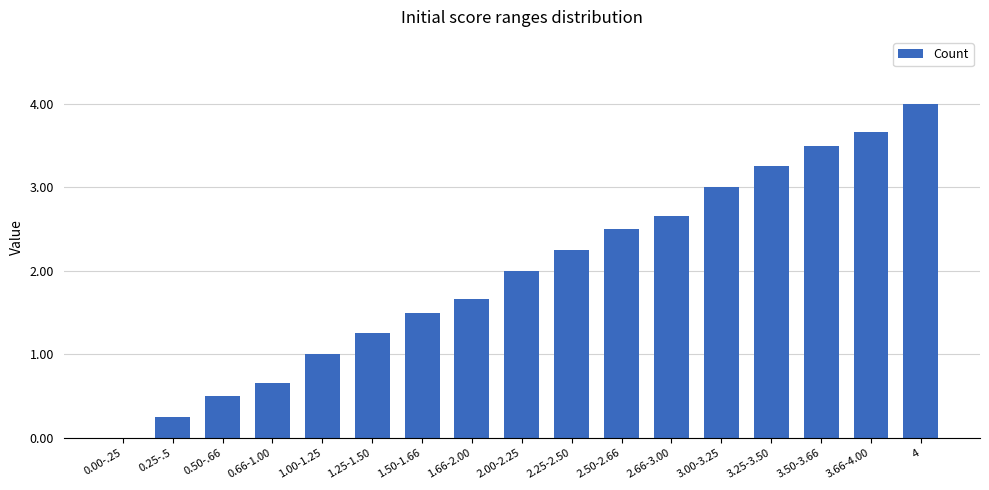

Is it true that the value at 3.00-3.25 is 3.0?

True